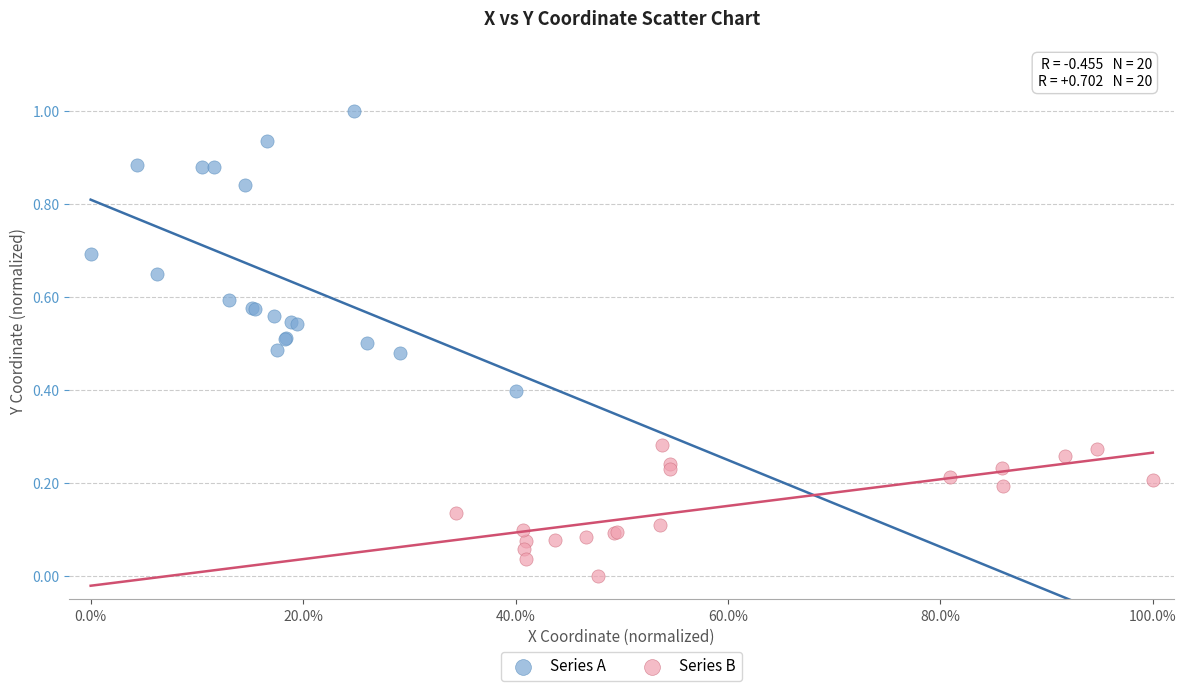

Which series has the widest spread of Y values?

Series A